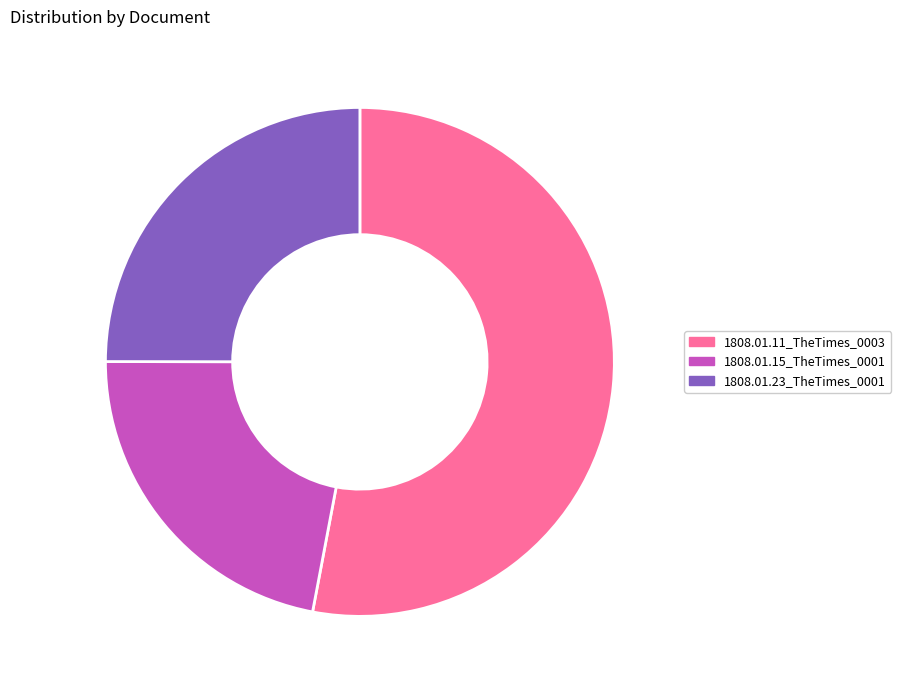

Between 1808.01.15_TheTimes_0001 and 1808.01.23_TheTimes_0001, which is larger?

1808.01.23_TheTimes_0001